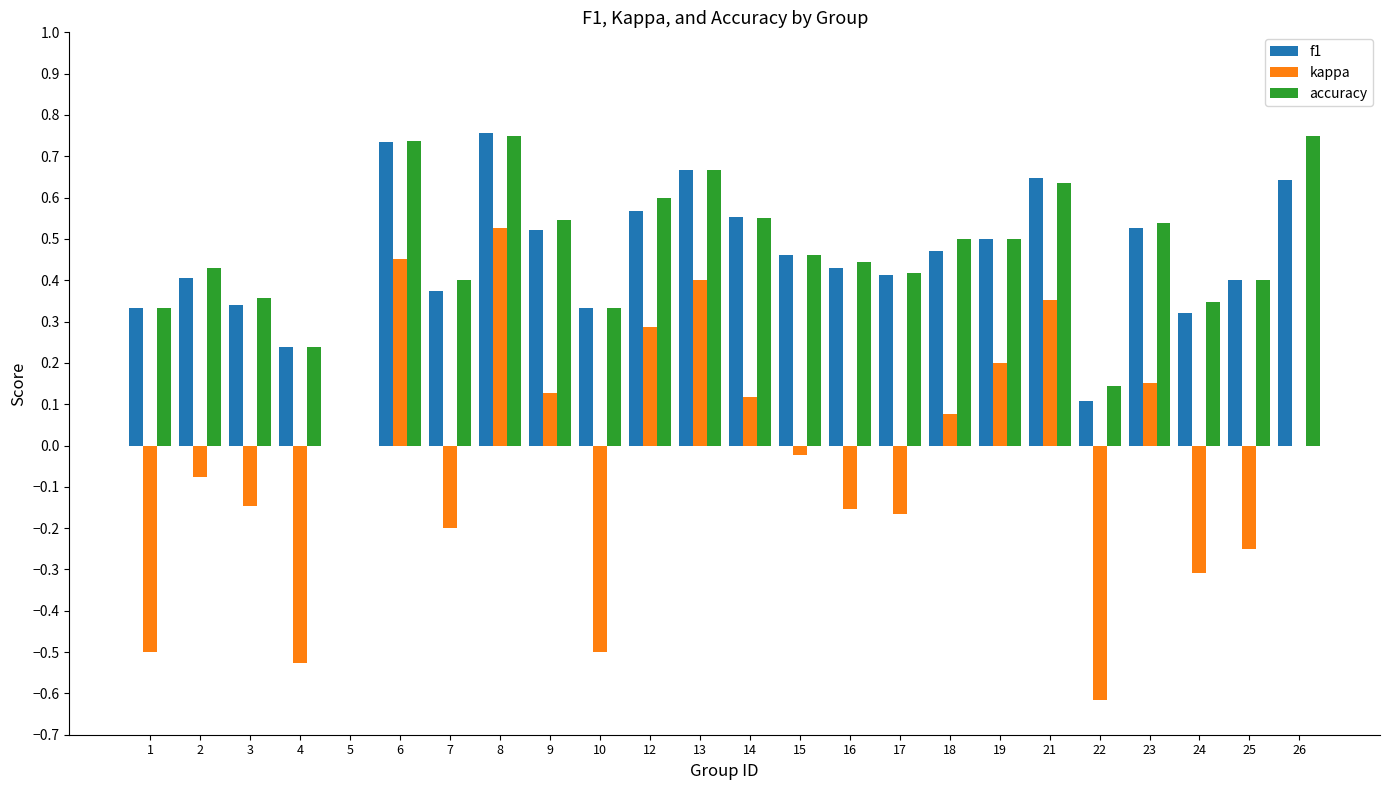

Is the value of accuracy at 15 greater than the value of f1 at 2?

Yes